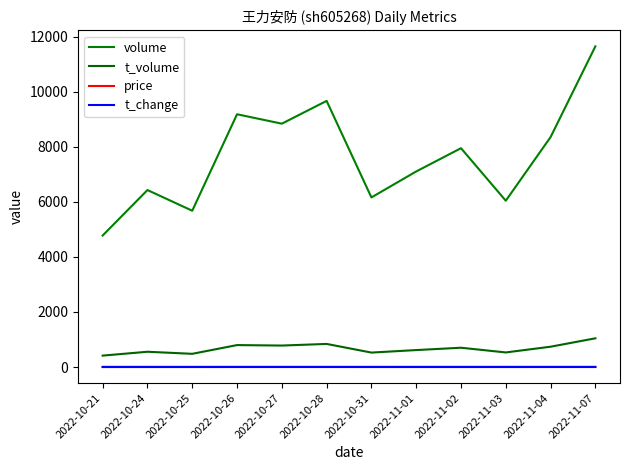

How many interior local valleys does the price series have?

1